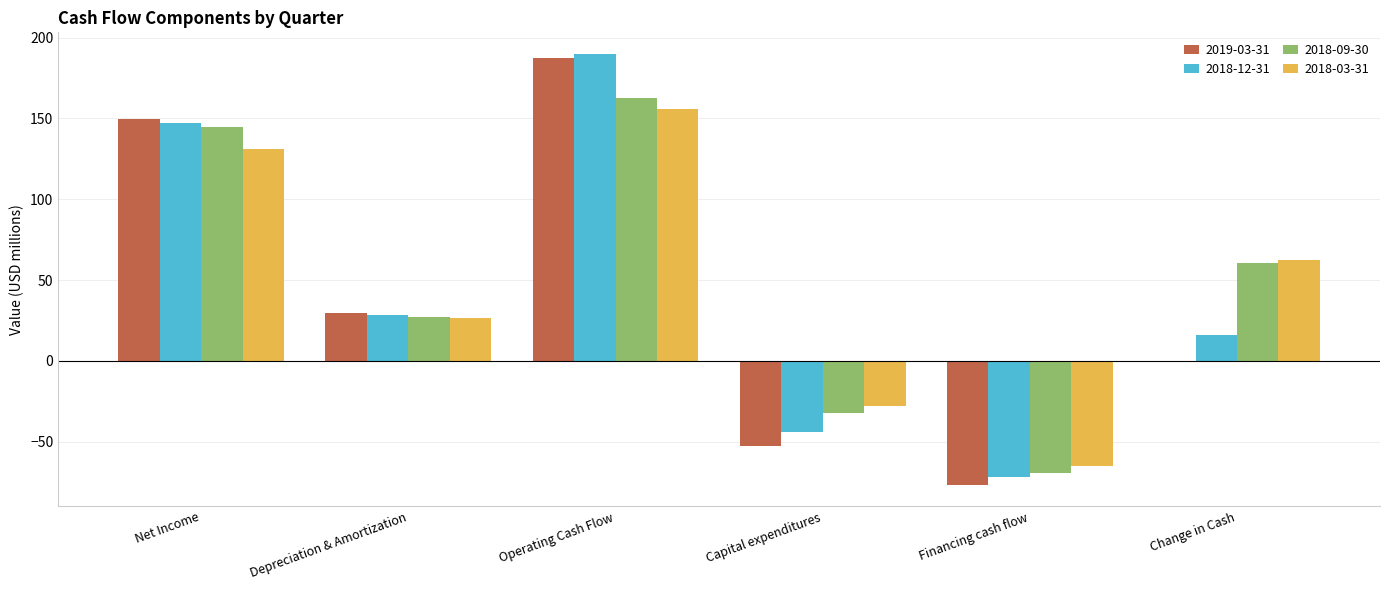

At which category is the sum across all series the highest?

Operating Cash Flow